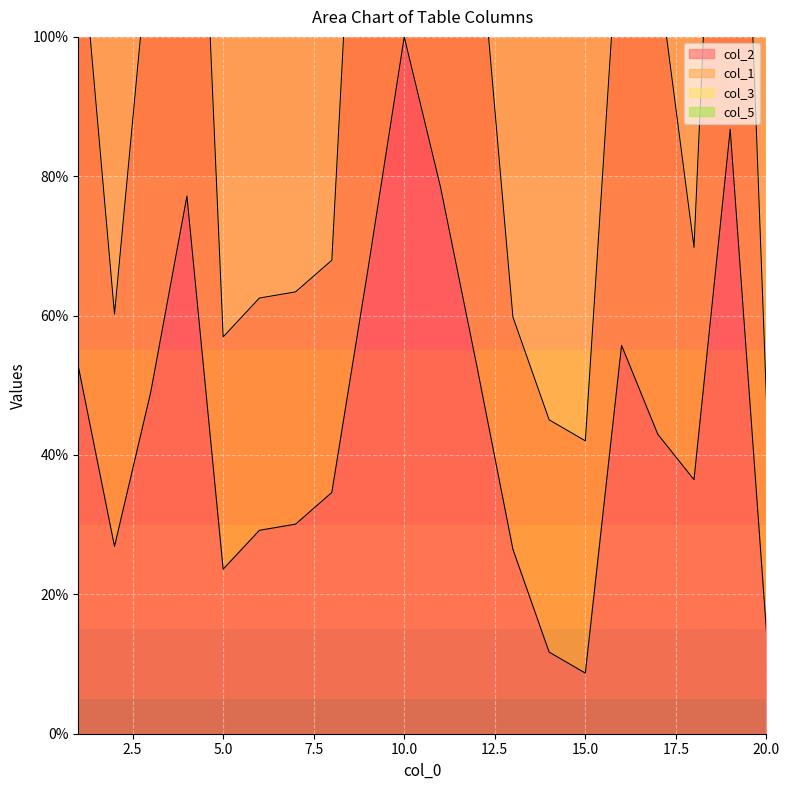

How many lines are shown in the chart?

3